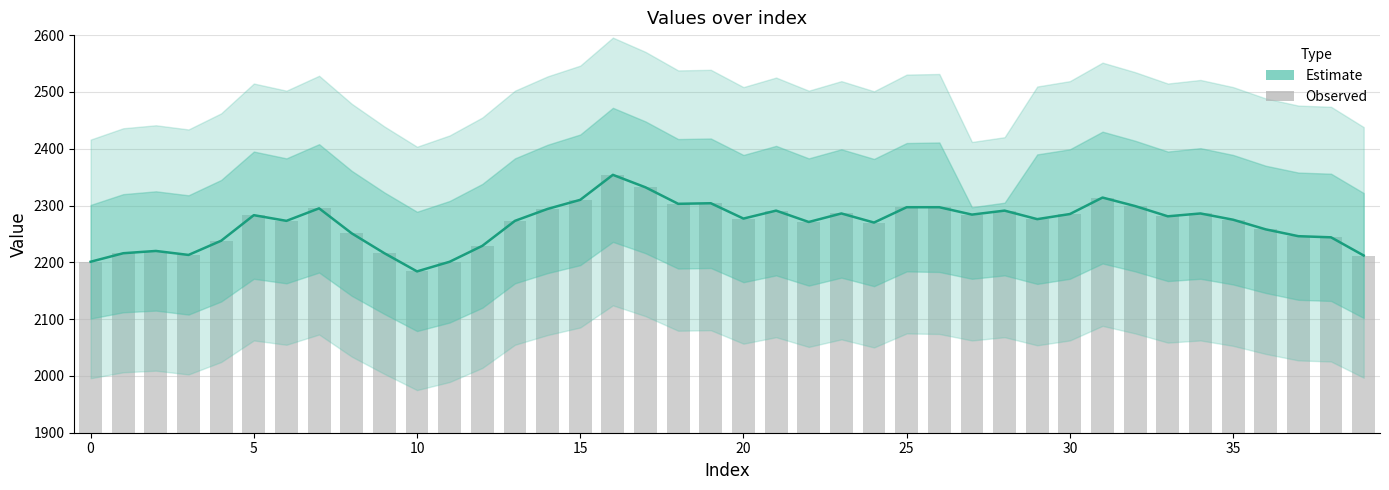

At which category is the sum across all series the highest?

16